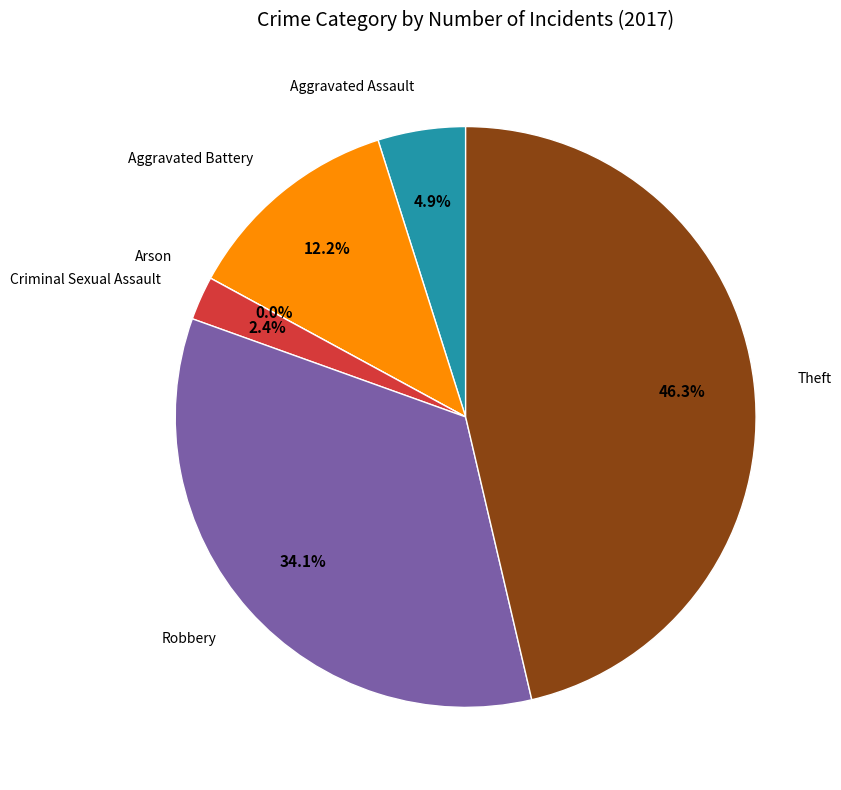

Is Arson the majority of the pie?

No